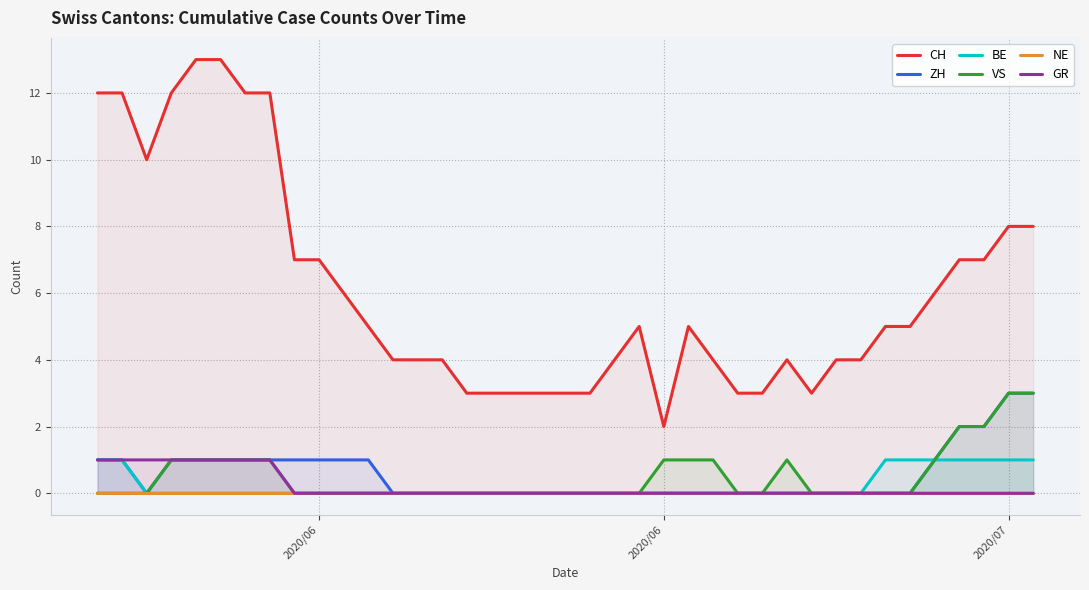

What is the sum of all CH values?

238